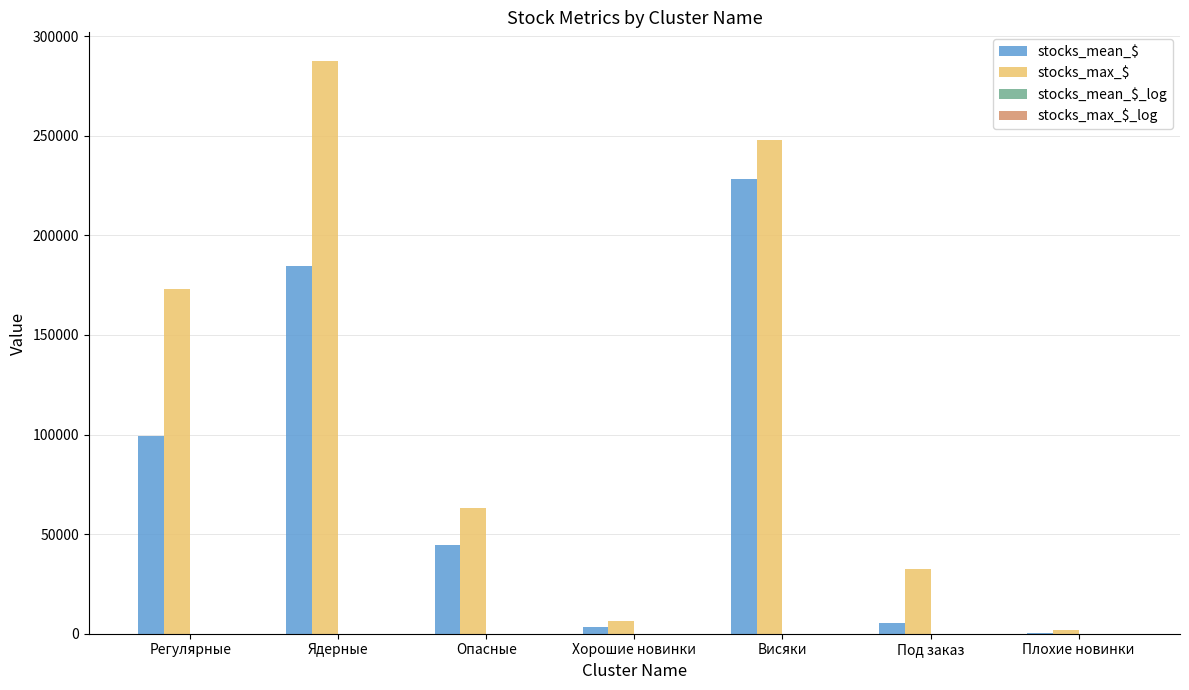

How many series are shown in this chart?

4